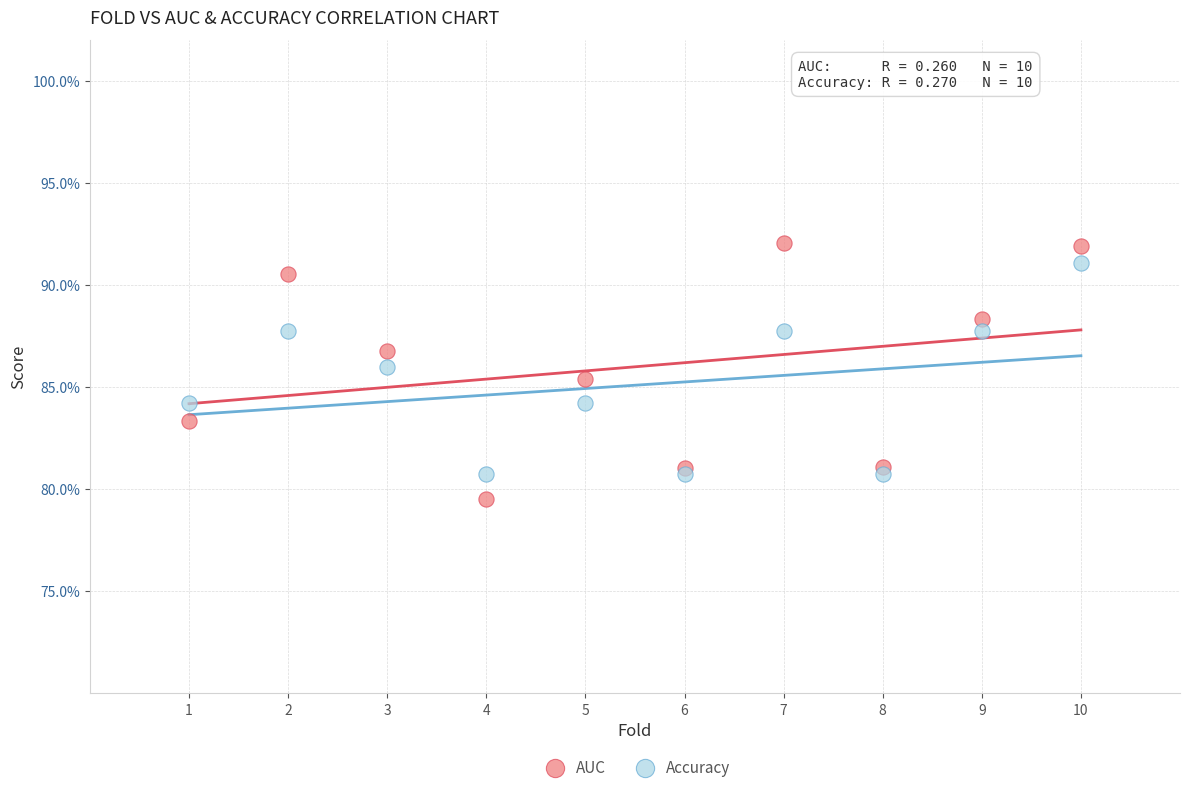

Which series contains the highest Y value?

AUC